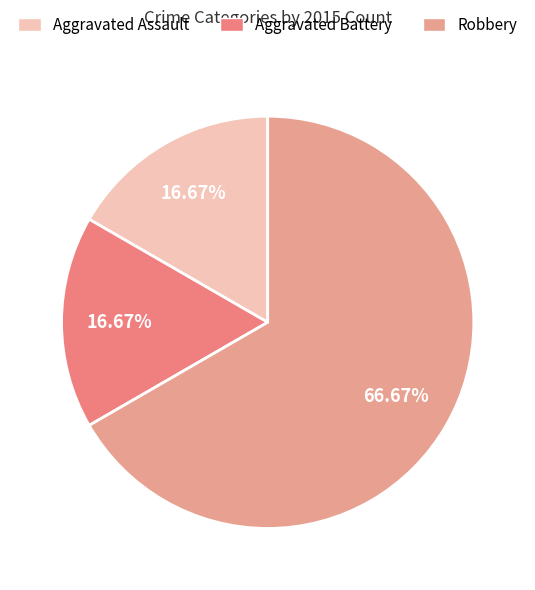

What is the ratio of the value at Aggravated Battery to the value at Aggravated Assault?

1.0